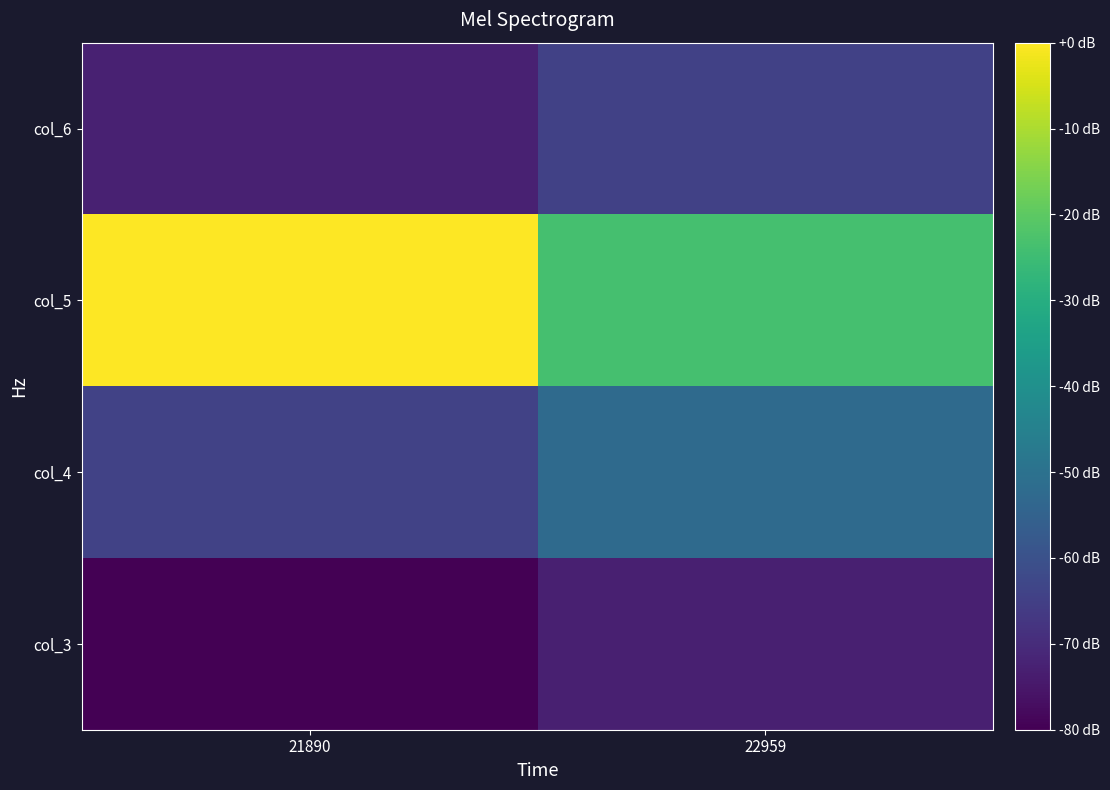

Reading right to left, transcribe all the data shown in this chart.

col_3: 22959=-72.8	21890=-80.0
col_4: 22959=-52.5	21890=-64.3
col_5: 22959=-23.5	21890=-0.0
col_6: 22959=-64.7	21890=-72.8